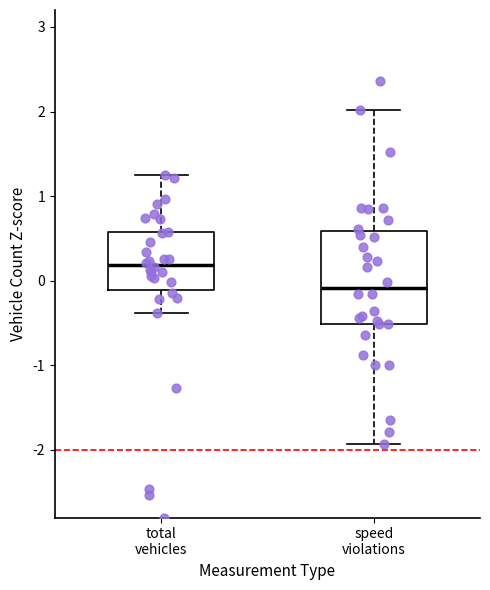

Which box's median line is the highest?

total vehicles